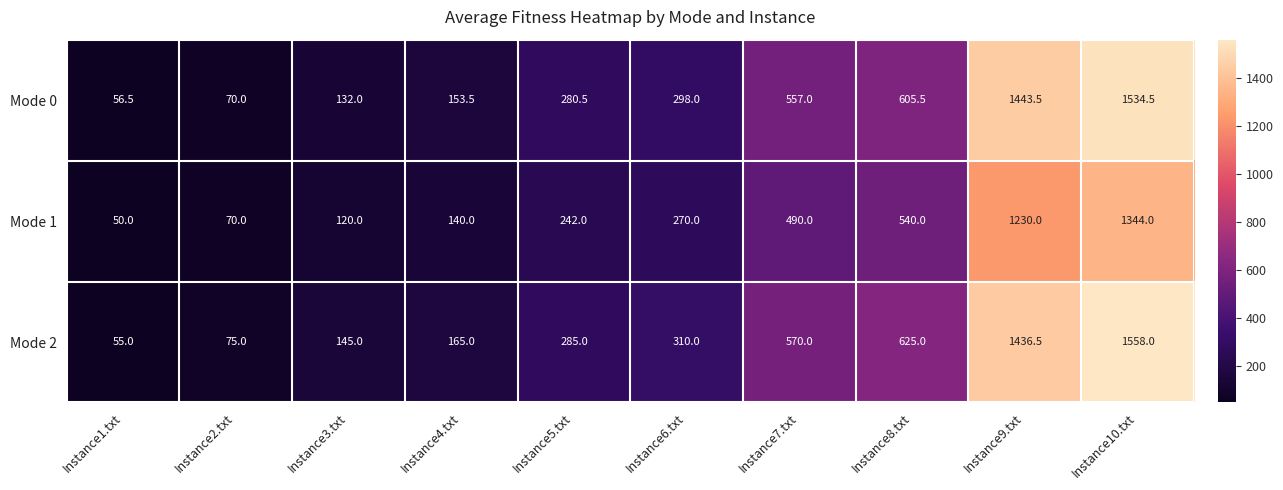

Reading left to right, transcribe all the data shown in this chart.

Mode 0: Instance1.txt=56.5	Instance2.txt=70.0	Instance3.txt=132.0	Instance4.txt=153.5	Instance5.txt=280.5	Instance6.txt=298.0	Instance7.txt=557.0	Instance8.txt=605.5	Instance9.txt=1443.5	Instance10.txt=1534.5
Mode 1: Instance1.txt=50.0	Instance2.txt=70.0	Instance3.txt=120.0	Instance4.txt=140.0	Instance5.txt=242.0	Instance6.txt=270.0	Instance7.txt=490.0	Instance8.txt=540.0	Instance9.txt=1230.0	Instance10.txt=1344.0
Mode 2: Instance1.txt=55.0	Instance2.txt=75.0	Instance3.txt=145.0	Instance4.txt=165.0	Instance5.txt=285.0	Instance6.txt=310.0	Instance7.txt=570.0	Instance8.txt=625.0	Instance9.txt=1436.5	Instance10.txt=1558.0